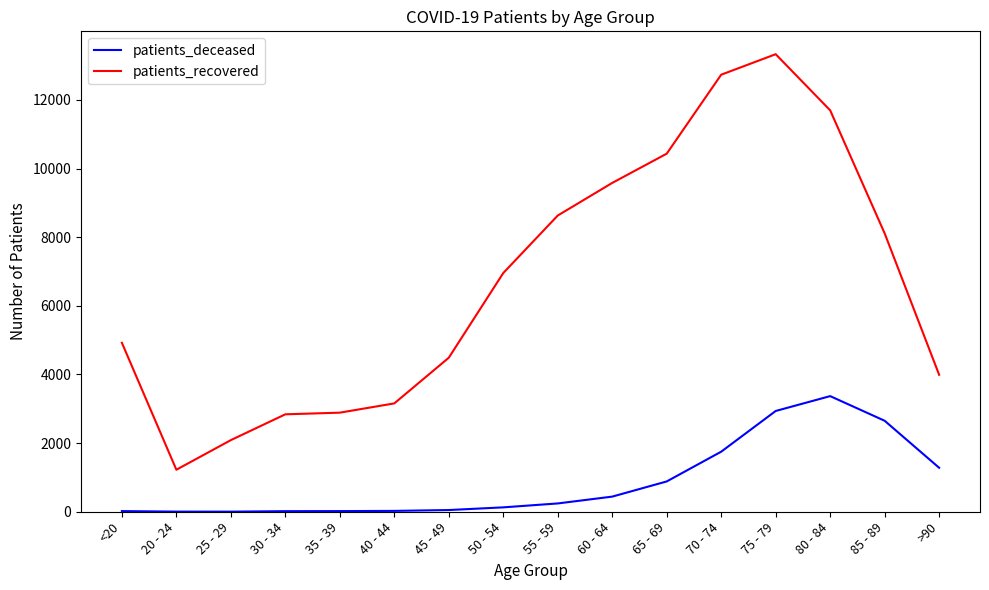

What are all the series names shown in the legend?

patients_deceased, patients_recovered